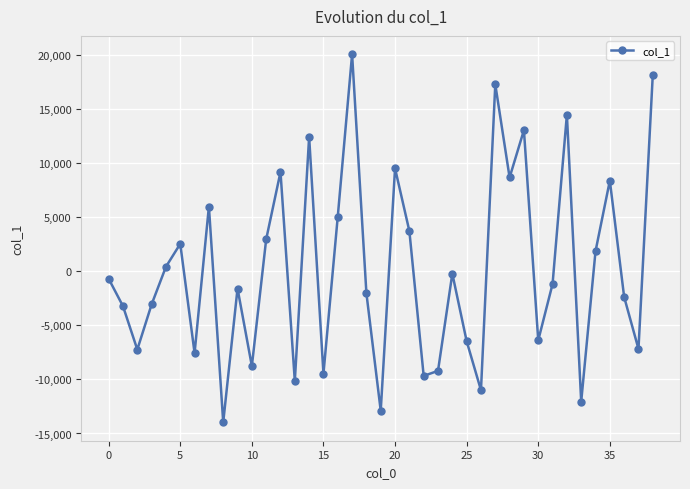

How many distinct data groups are displayed?

1